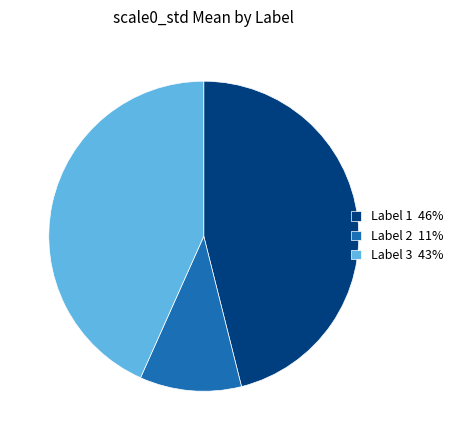

Which slice is the smallest?

Label 2 11%